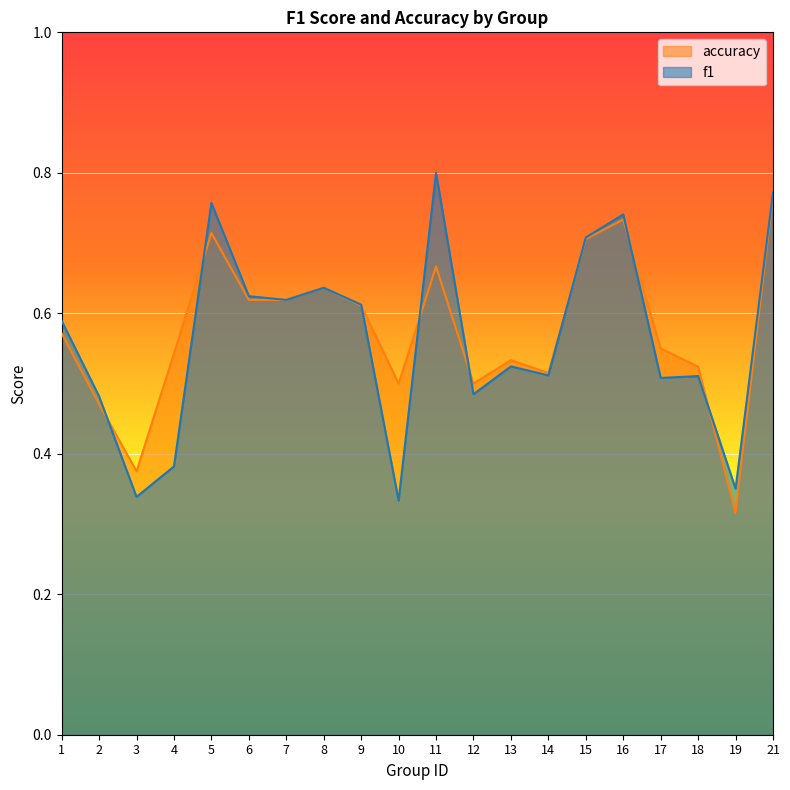

What is the difference between the second highest and minimum values in the accuracy series?

0.4